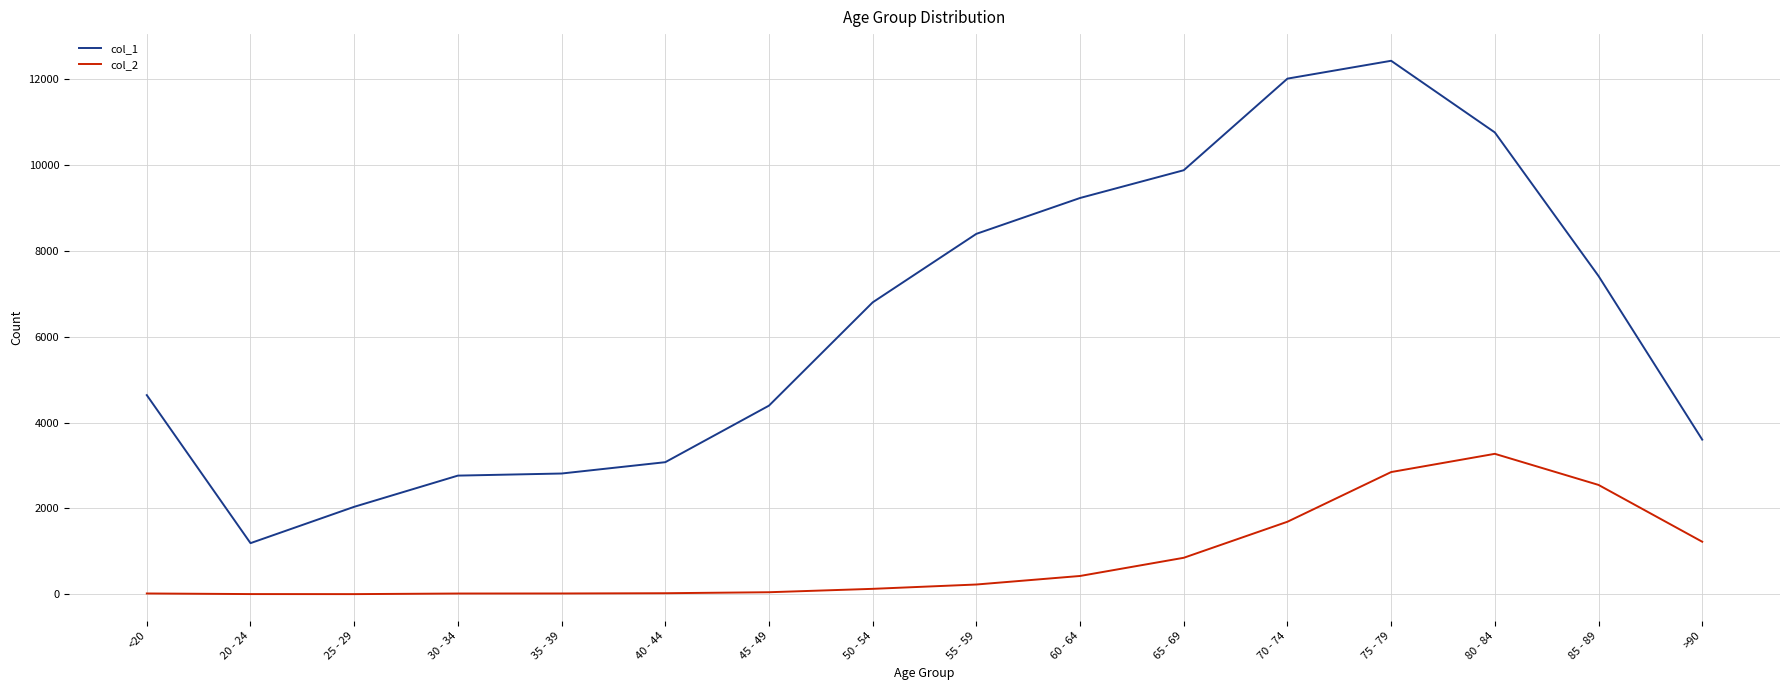

What is the highest value of the col_2 series?

3273